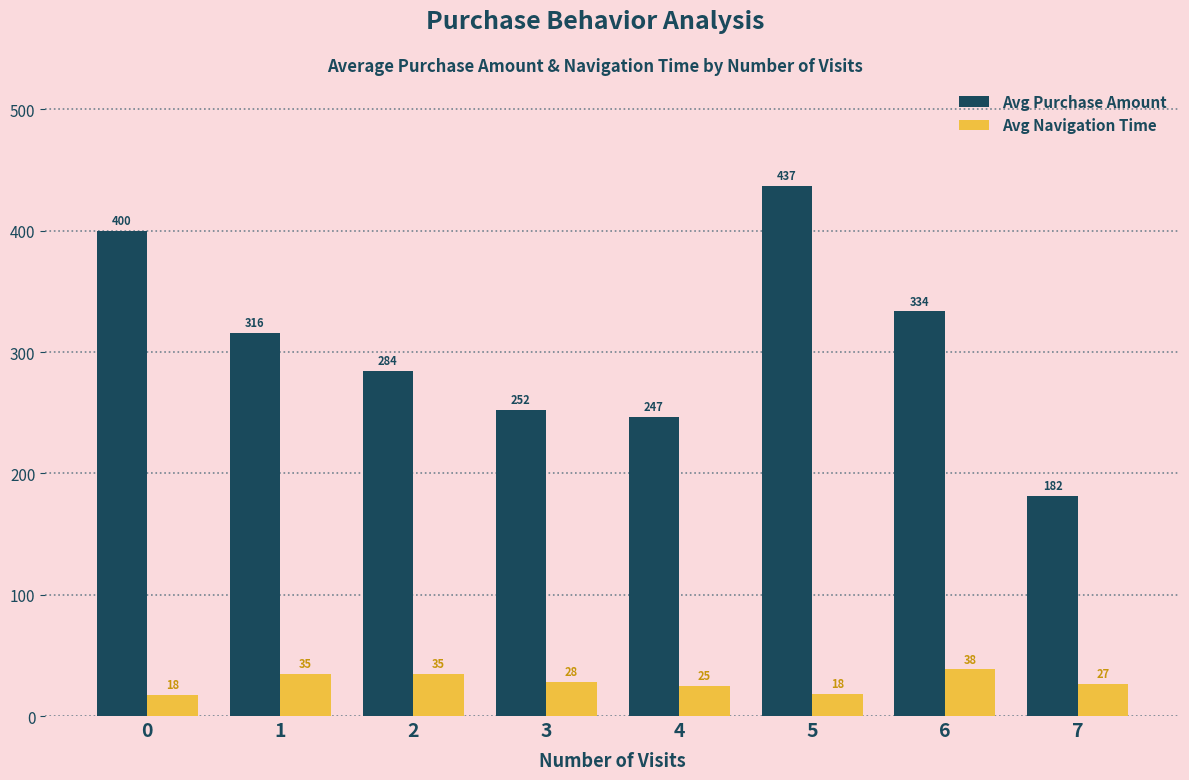

What is the spread (max minus min) of values at 6?

295.2